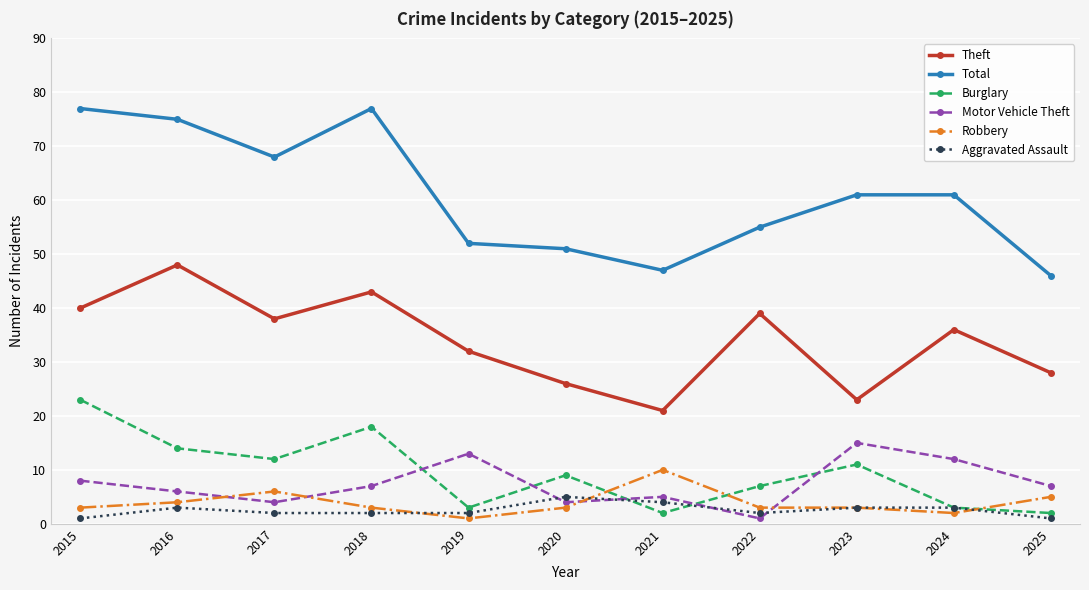

What are all the series names shown in the legend?

Theft, Total, Burglary, Motor Vehicle Theft, Robbery, Aggravated Assault